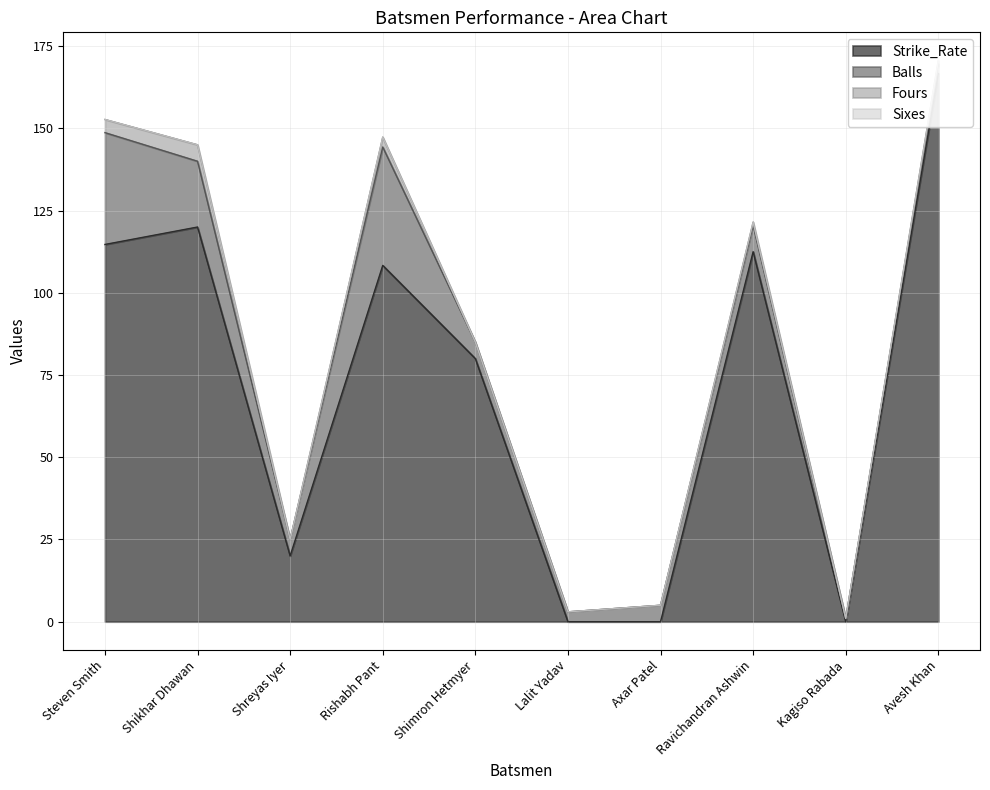

The Fours series shows 0.0 at Shimron Hetmyer. True or false?

True